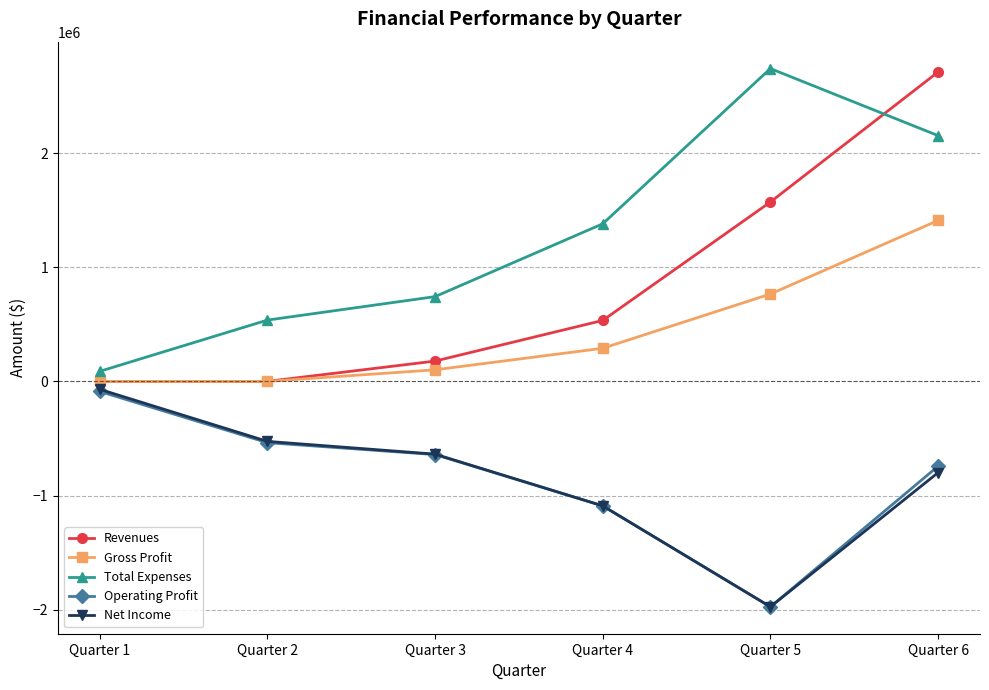

Which series has the widest spread of values?

Revenues